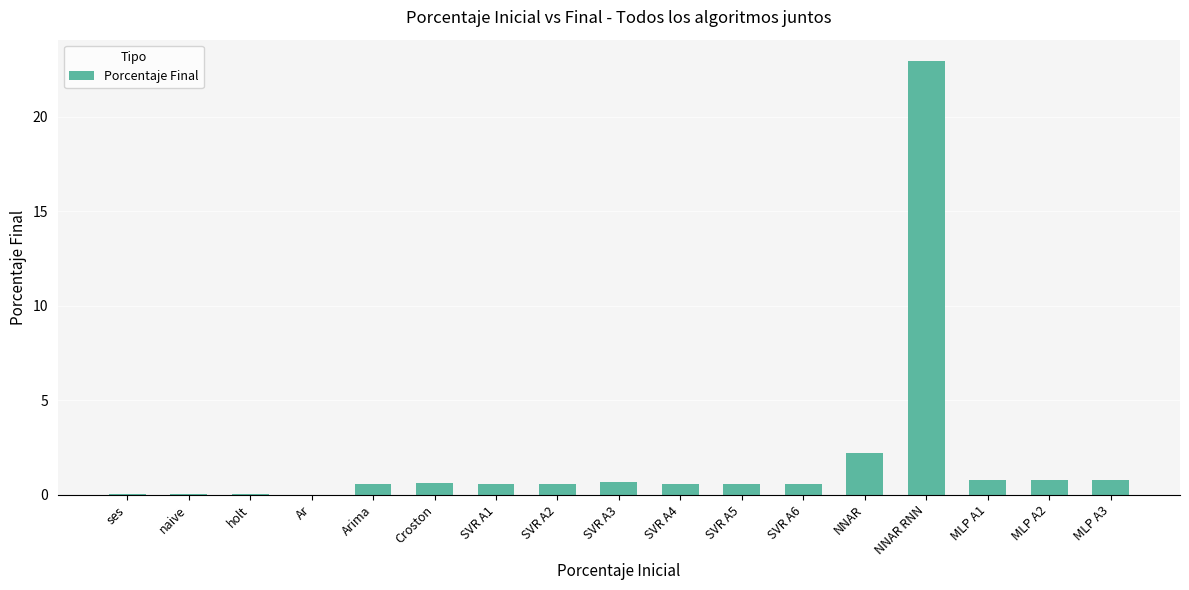

The chart shows a value of 0.6 at SVR A5. True or false?

True